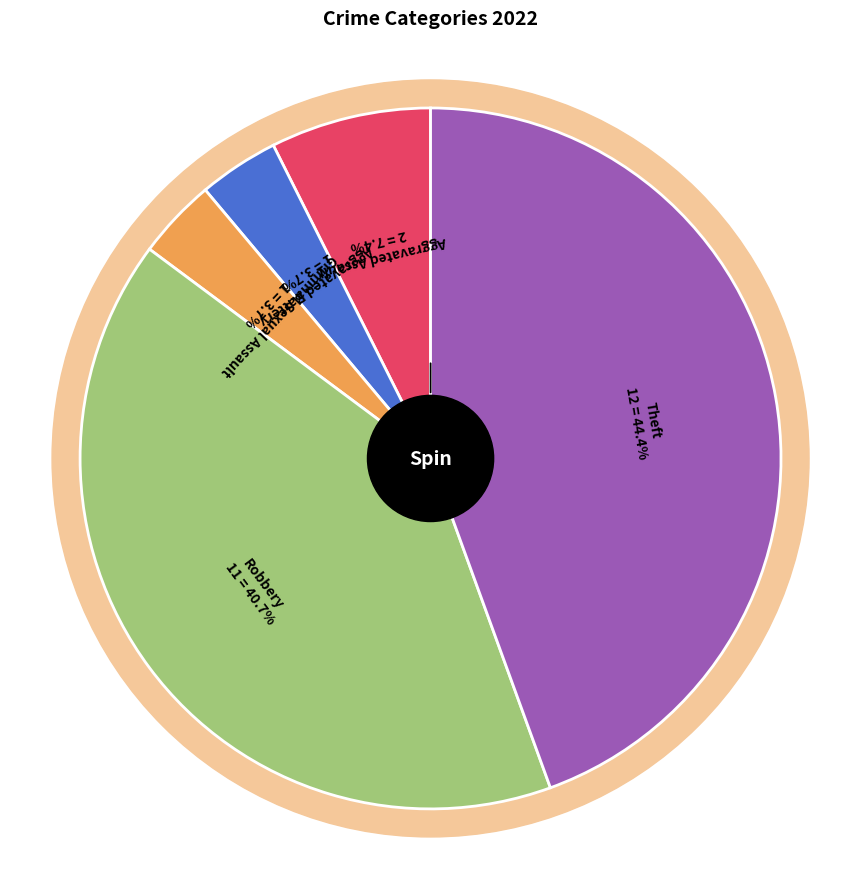

Between Criminal Sexual Assault and Aggravated Assault, which is larger?

Aggravated Assault